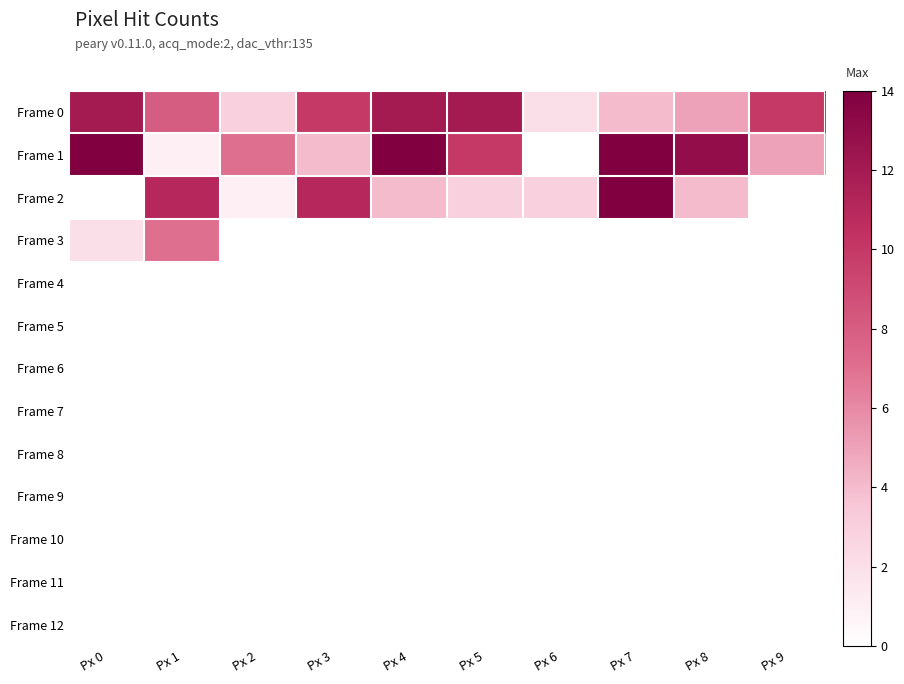

Which has a higher value, Px 3 or Px 2?

Px 3